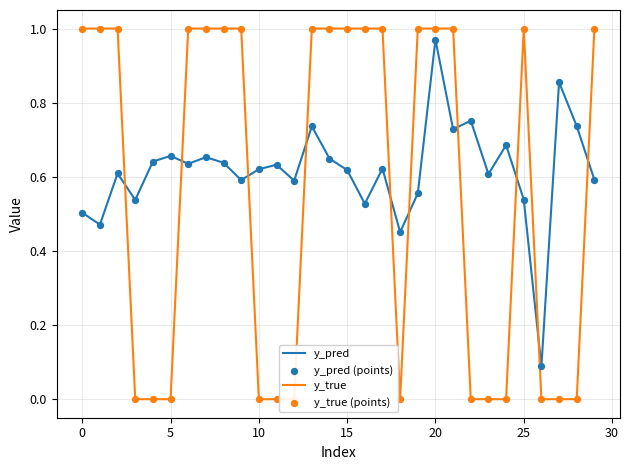

Which series reaches the maximum Y coordinate?

y_true